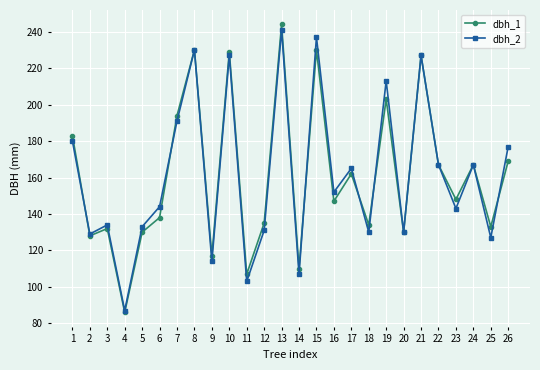

What is the value of the dbh_2 point at the 25th from the left?

127